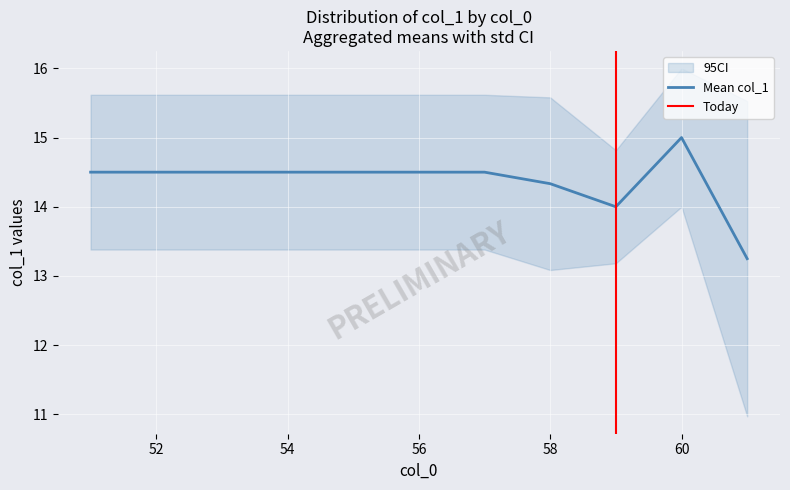

What is the maximum value for ci_upper?

17.8